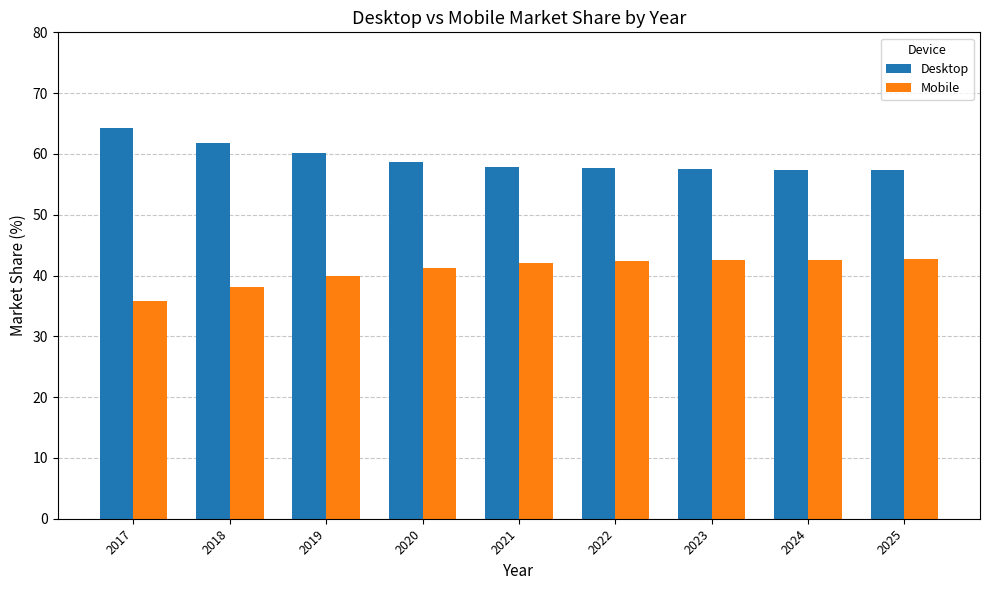

Is the value of Desktop at 2022 greater than the value of Mobile at 2018?

Yes